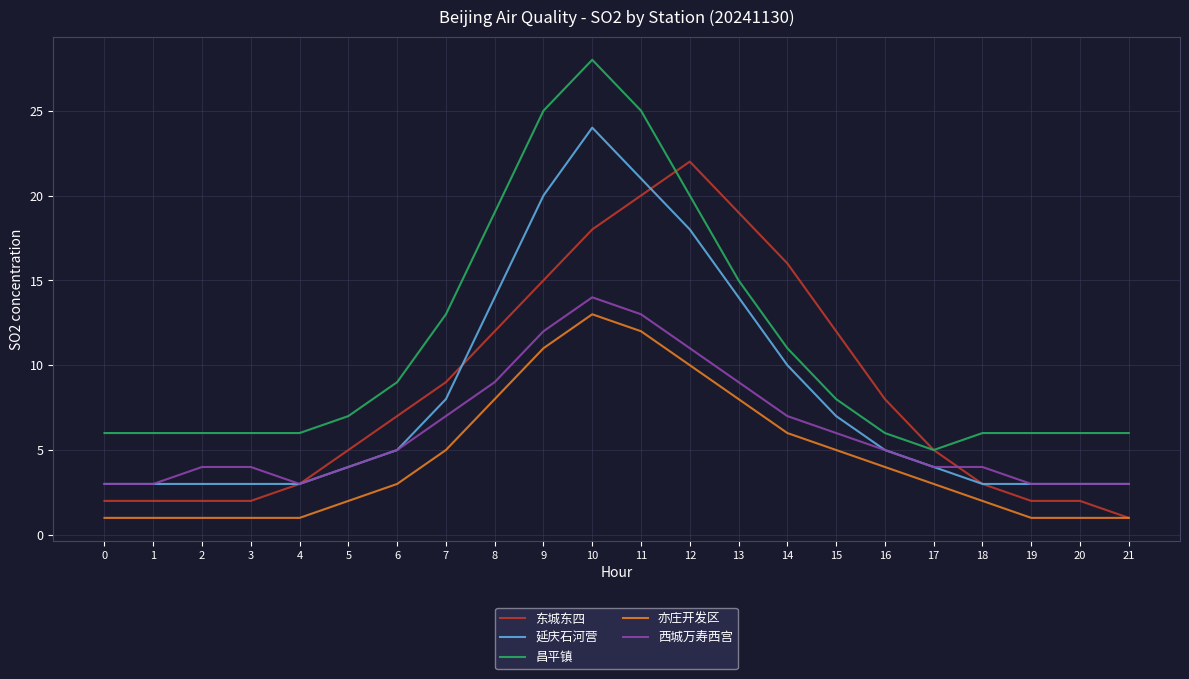

Where is 昌平镇 nearest to the value 16?

13